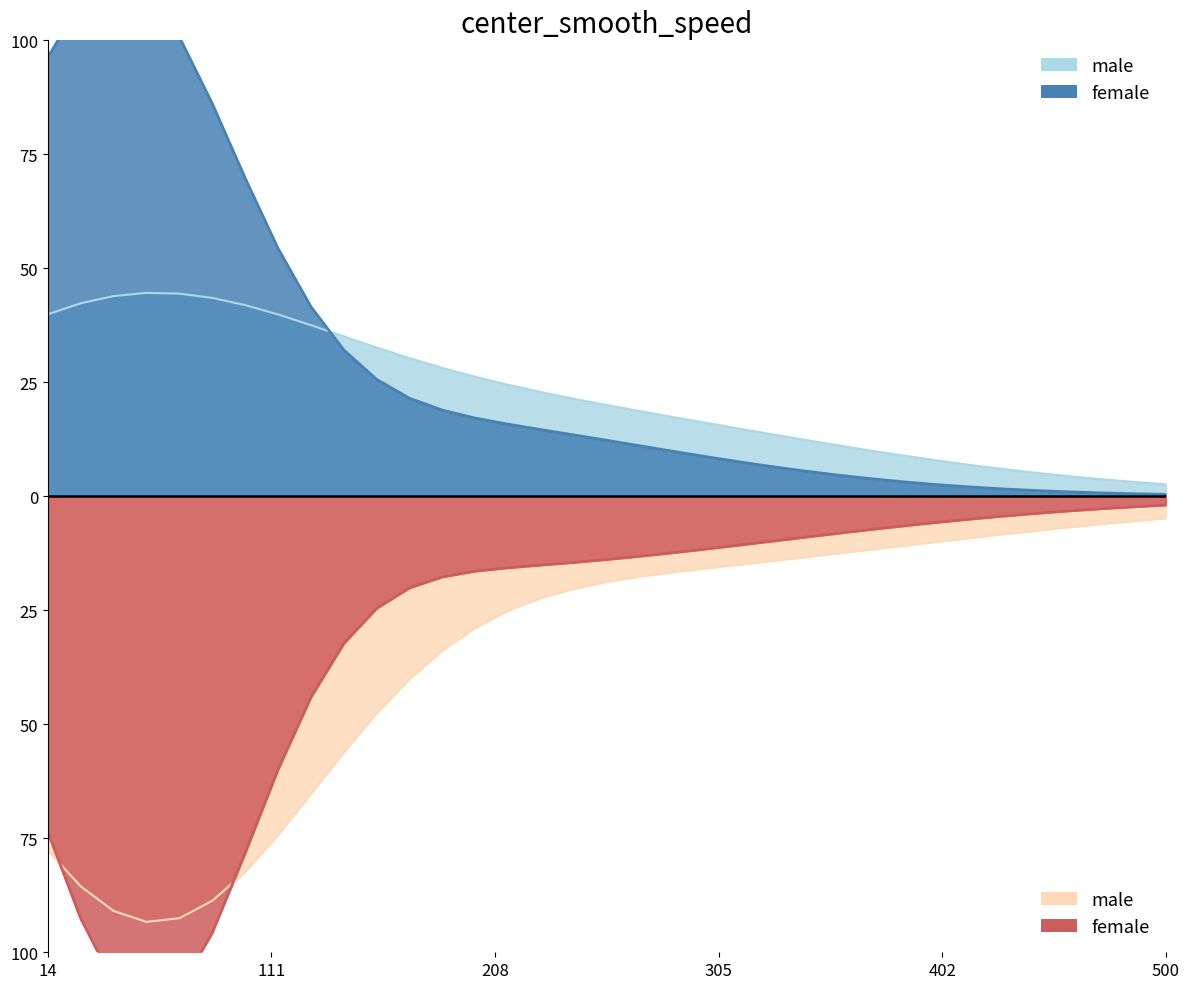

How many values exceed 20?

18